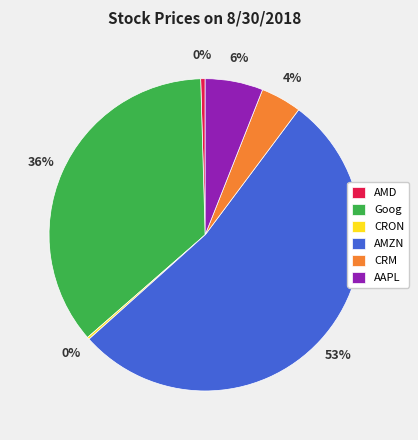

Which slice is the largest?

AMZN